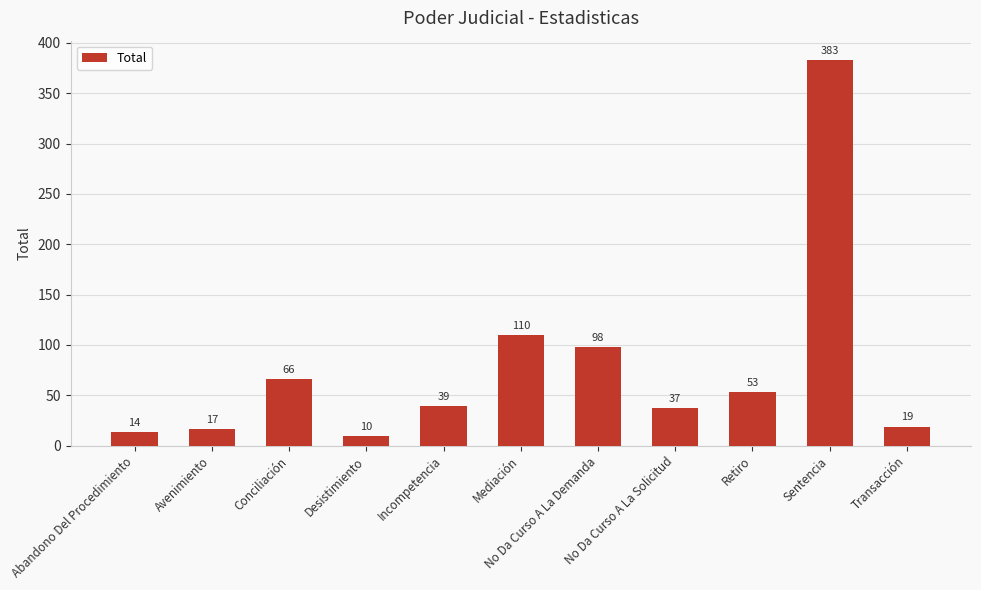

How many data points are less than 39?

5